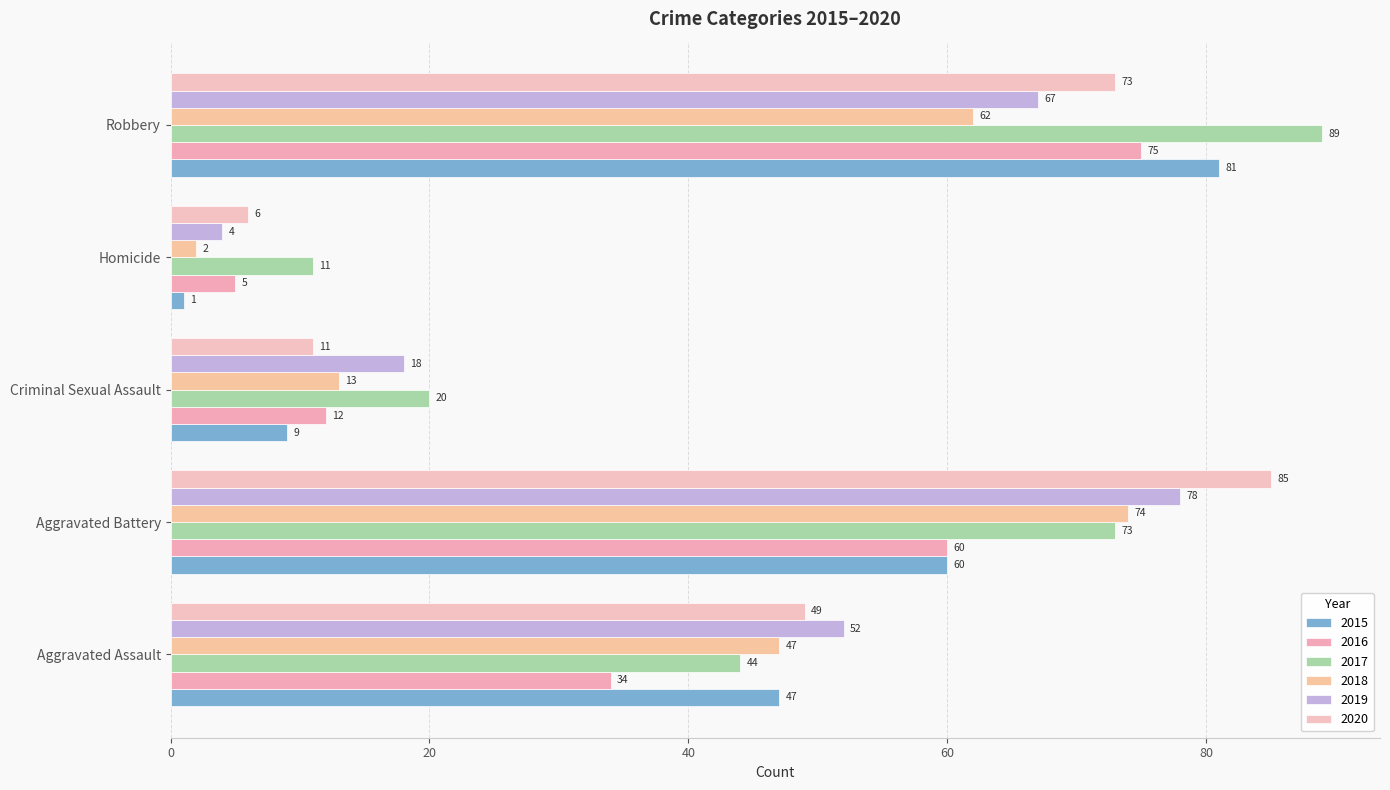

Which series has the largest total across all categories?

2017